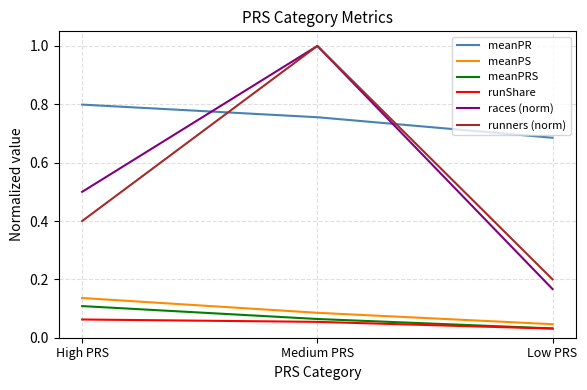

How many lines are shown in the chart?

6